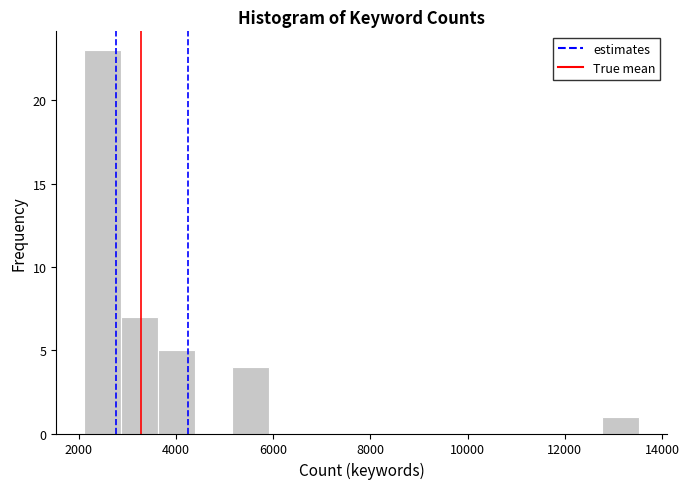

Read against the x-axis, roughly where is the centre of the tallest bar?

2400